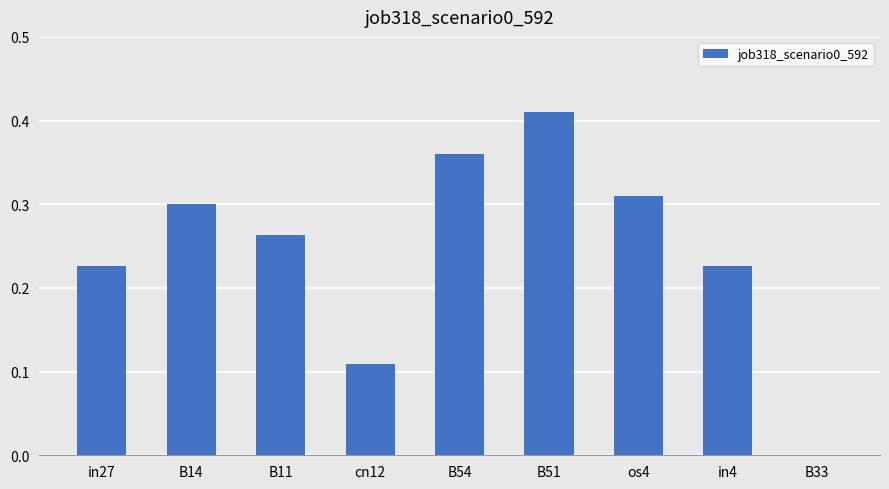

What is the sum of the values at B54 and cn12?

0.5